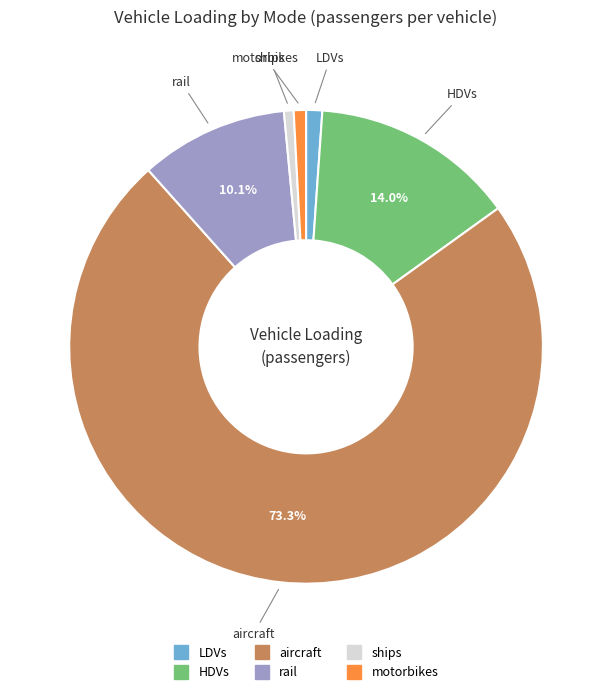

Does ships represent more than half of the total?

No